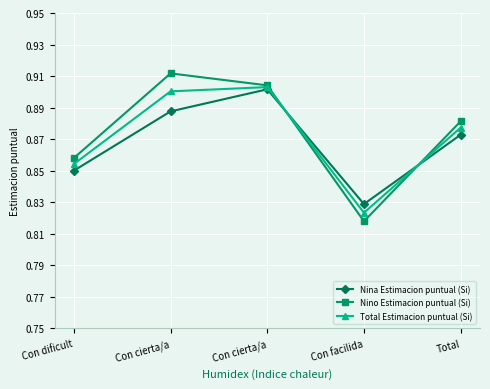

What is the sum of the Nina Estimacion puntual (Si) values at Con facilida and Con cierta/a?

1.7